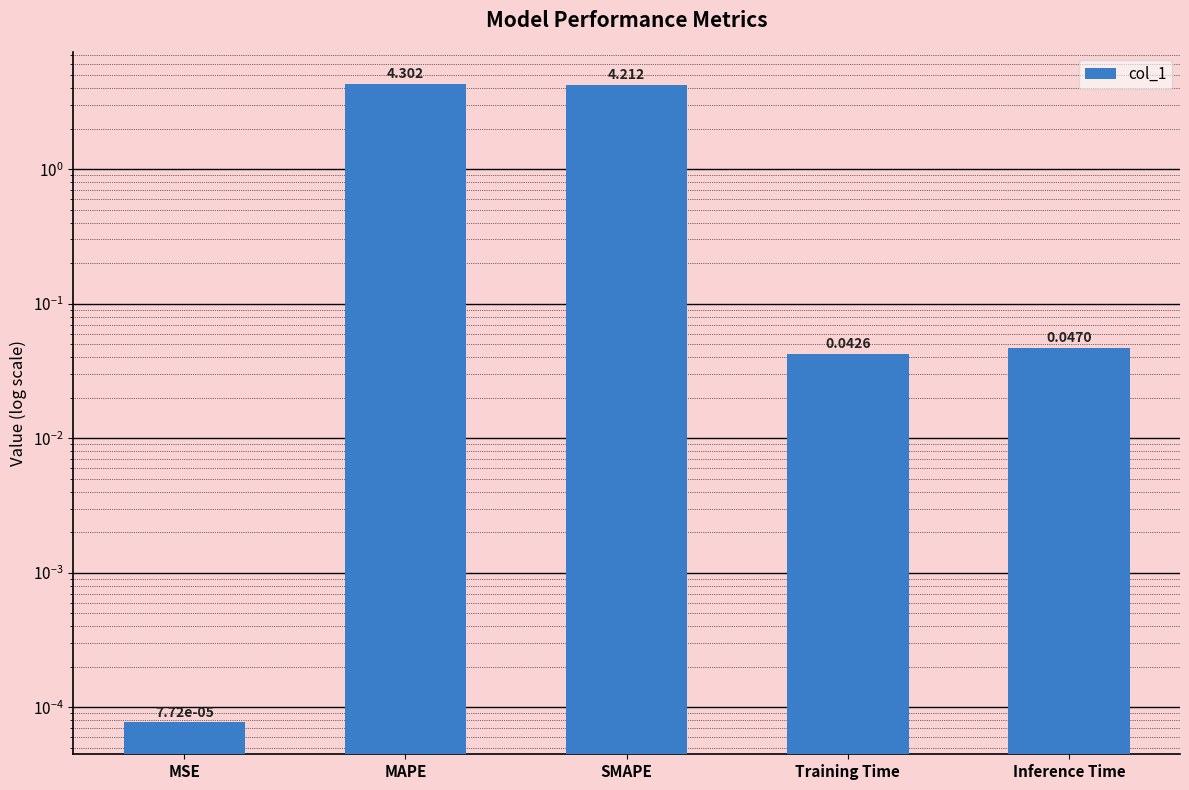

Reading left to right, list all the values displayed in this chart.

MSE=0.0	MAPE=4.3	SMAPE=4.2	Training Time=0.0	Inference Time=0.0